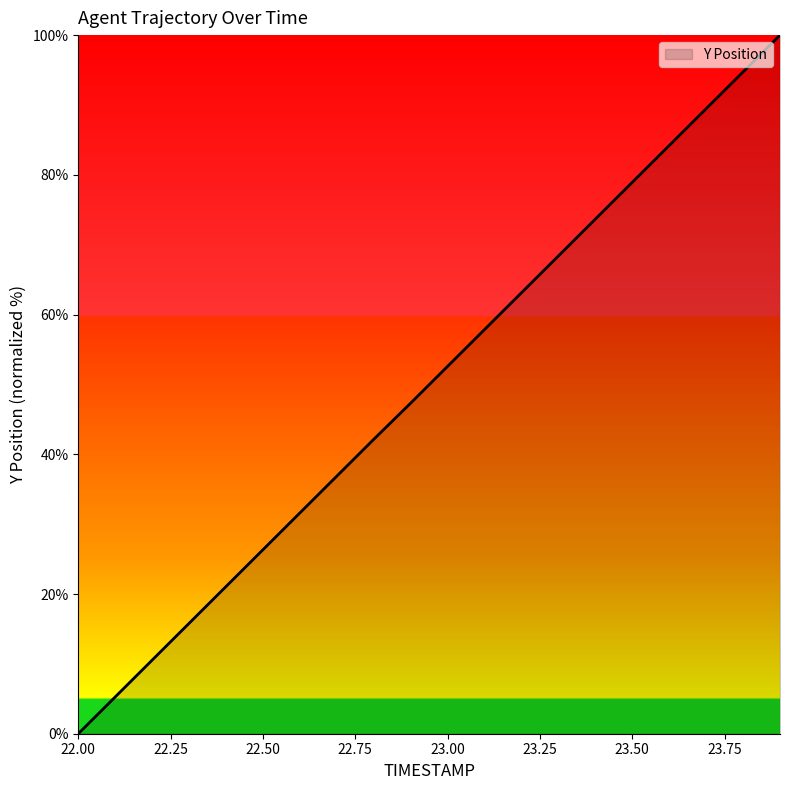

What is the difference between the maximum and minimum values?

100.0